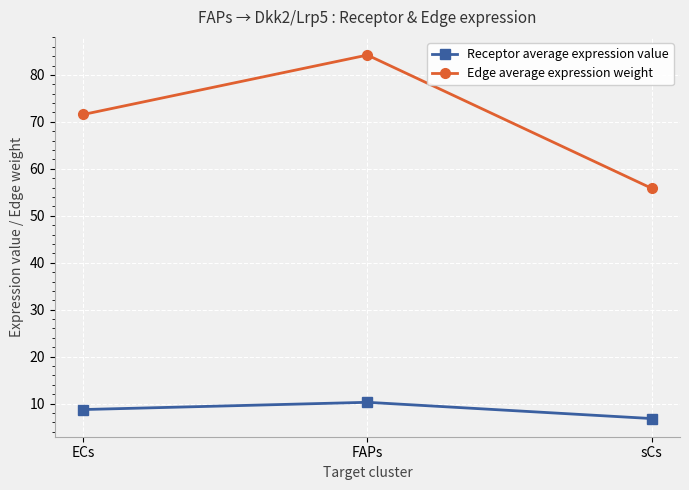

The value of Receptor average expression value at sCs is 3.0. True or false?

False